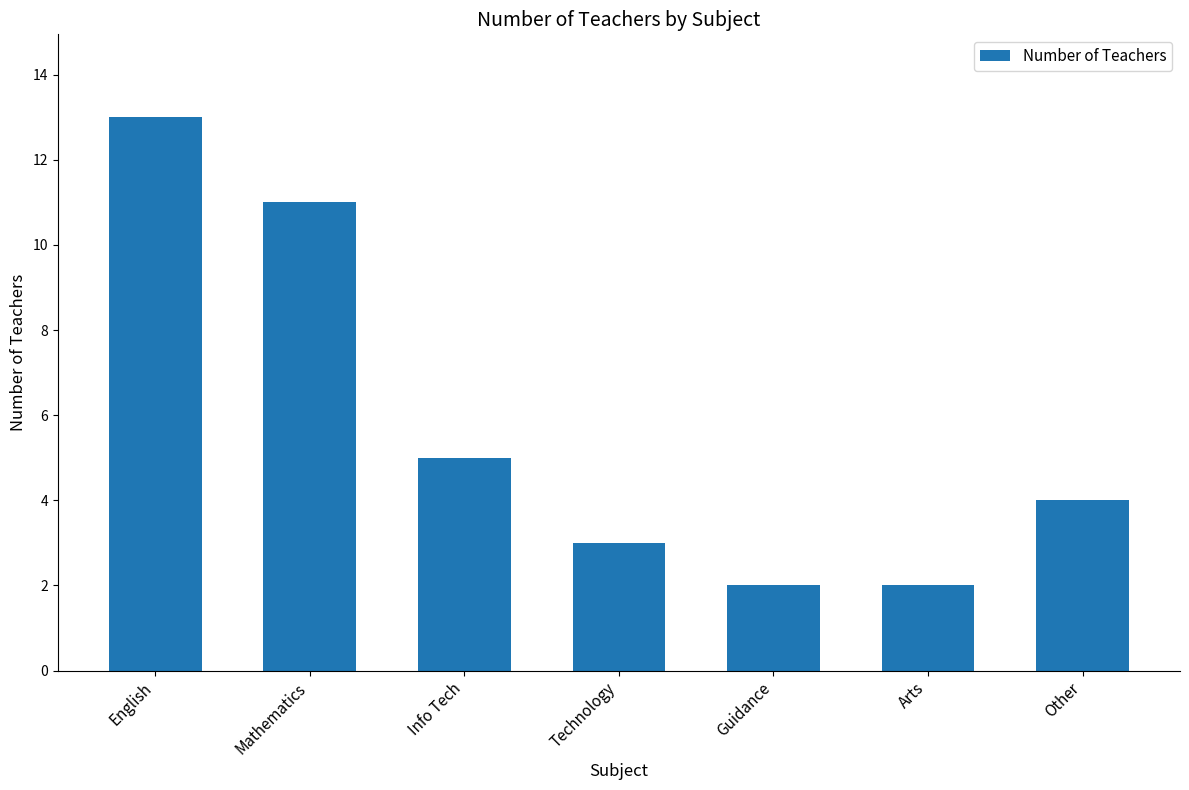

Which label corresponds to the largest value in the chart?

English